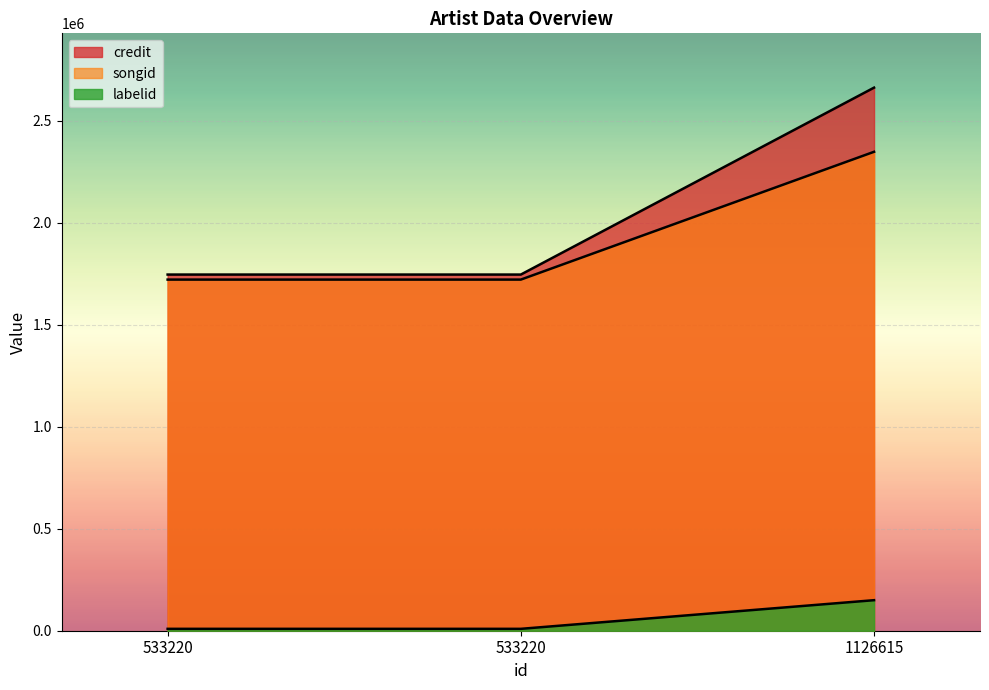

What is the approximate value of credit at 1126615, to the nearest 10?

2661820